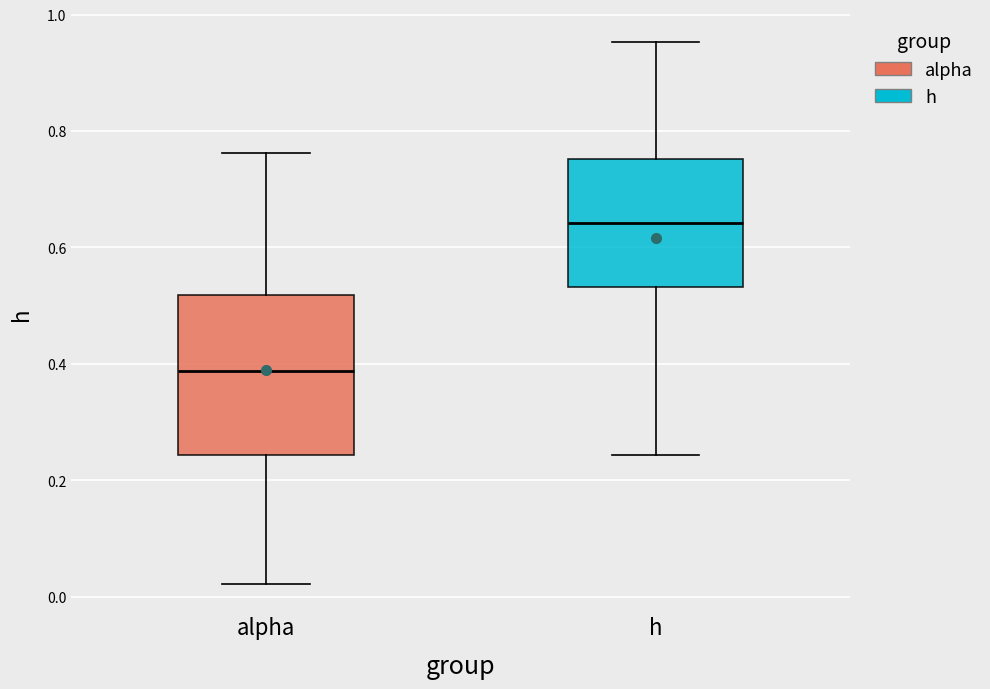

Comparing the boxes themselves (not the whiskers), which one is the tallest?

alpha